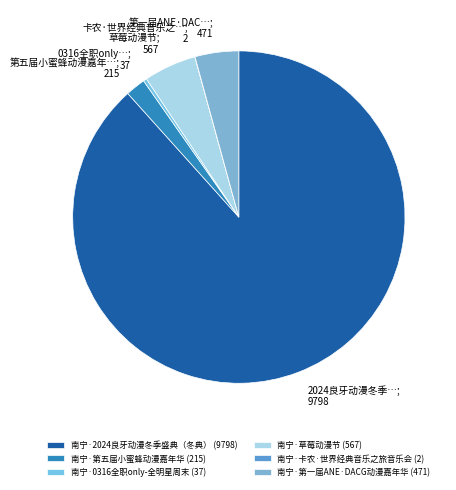

Do 南宁·第一届ANE·DACG动漫嘉年华 and 南宁·卡农·世界经典音乐之旅音乐会 together represent more than half of the pie?

No